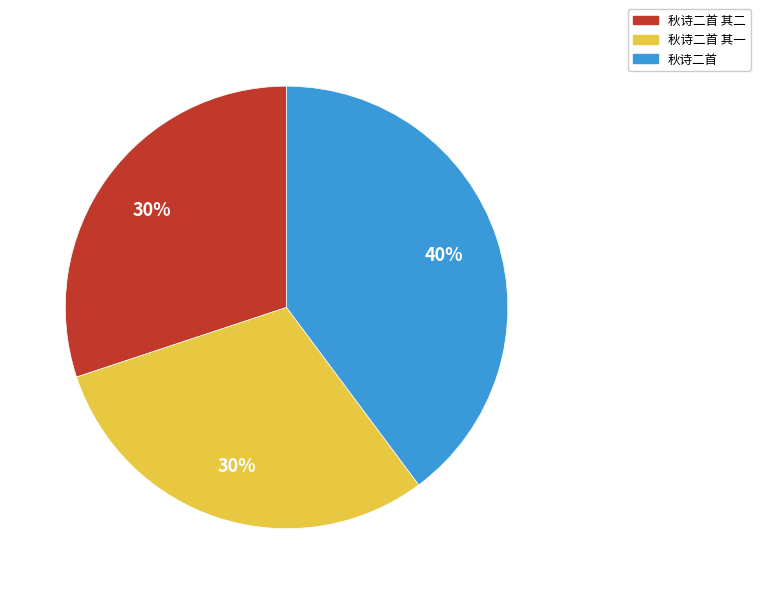

True or false: 秋诗二首 其一 accounts for 30% of the total.

True